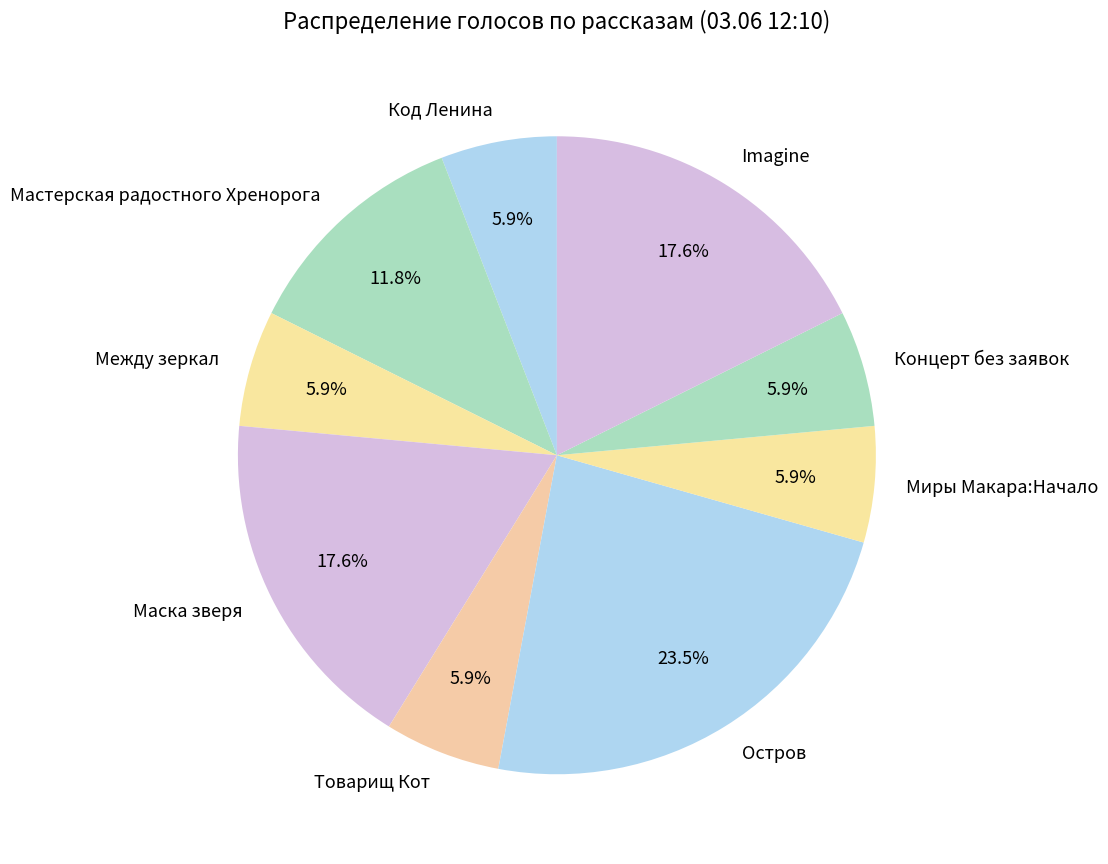

Combined, what portion of the pie is Концерт без заявок and Imagine?

23.5%